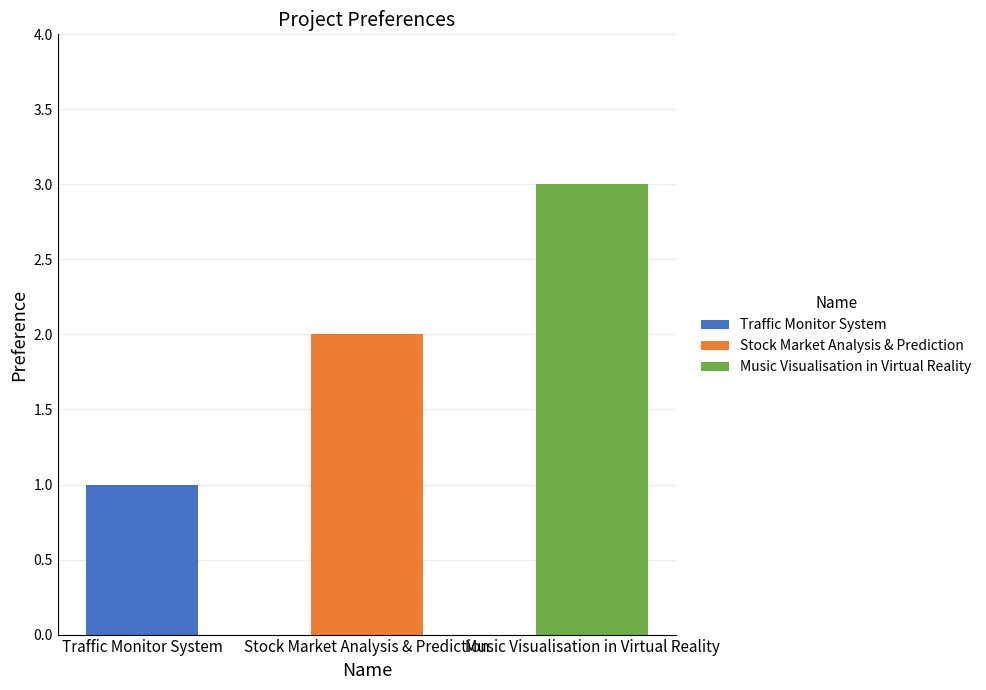

What is the maximum value shown in the chart?

3